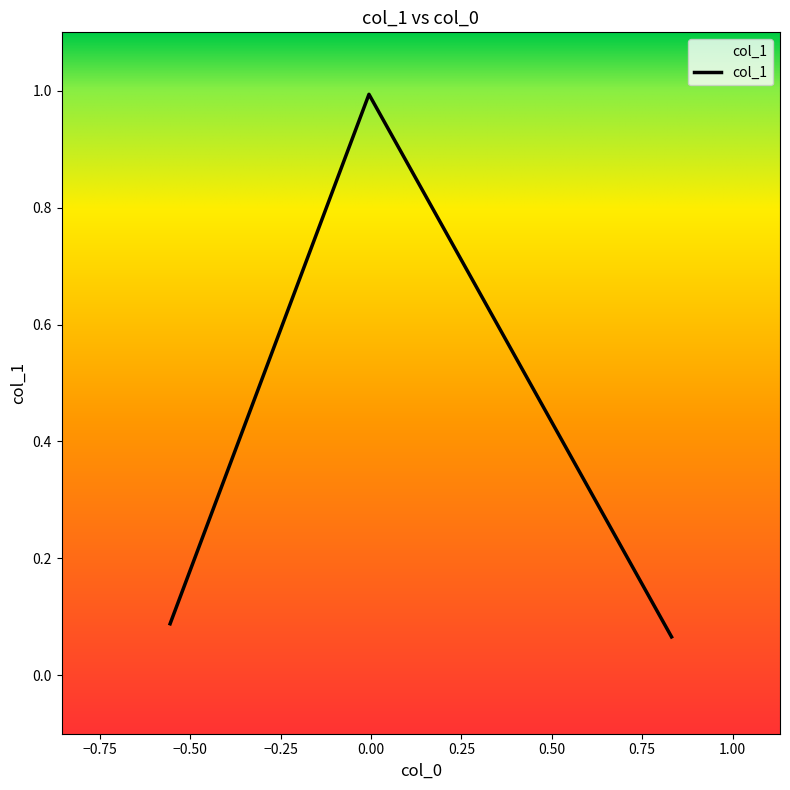

What is the difference between the maximum and second lowest values?

0.9